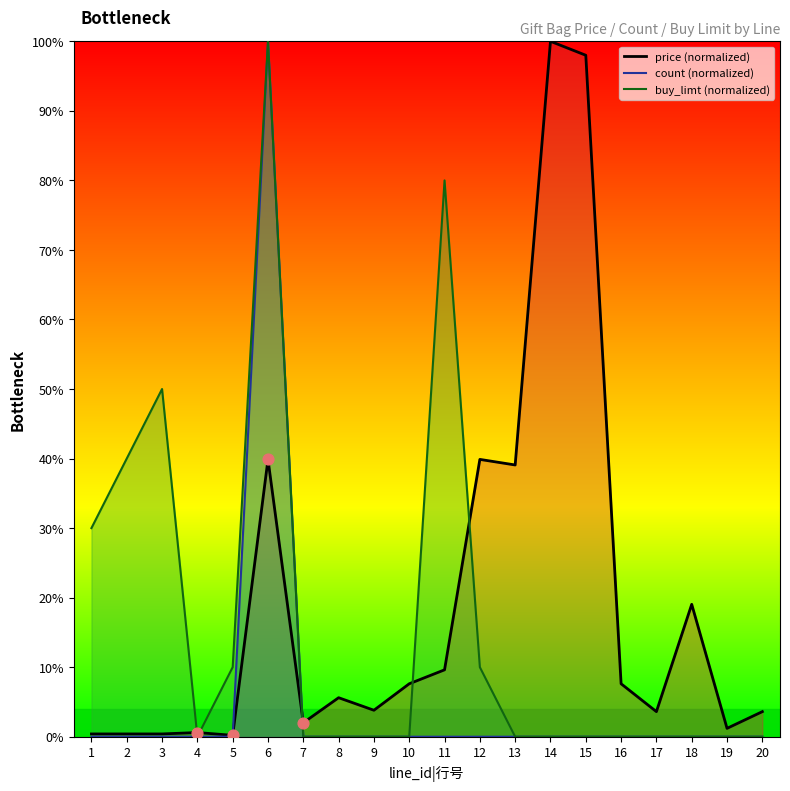

Which series contains the lowest Y value?

count|礼包总量